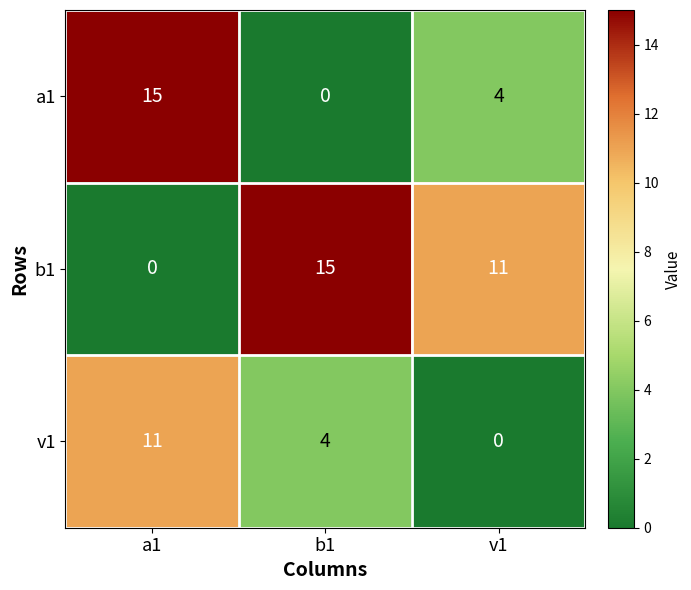

At which category is the sum across all series the highest?

a1